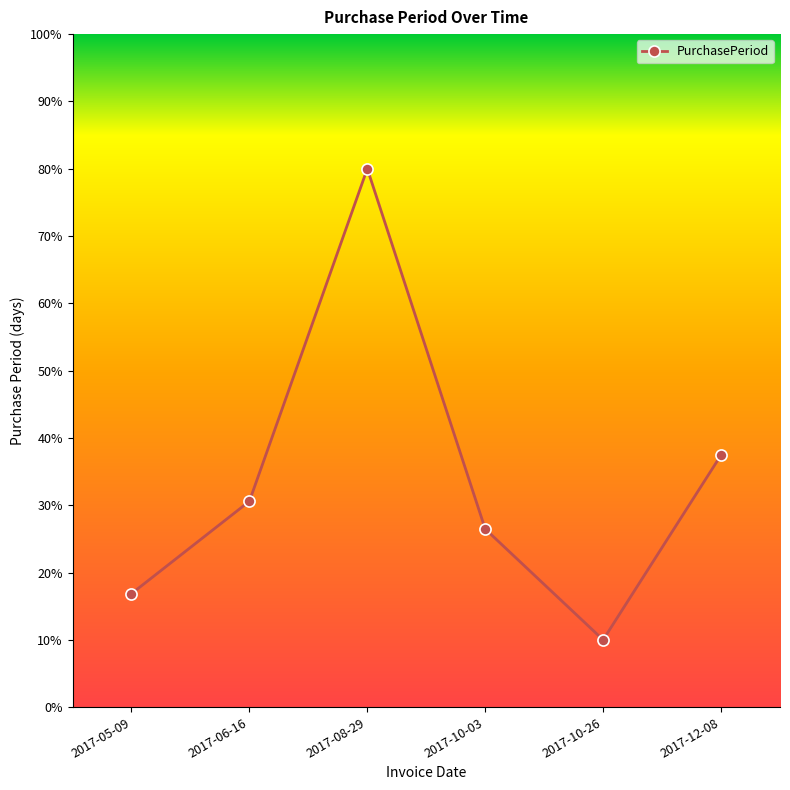

What is the sum of all values?

201.4